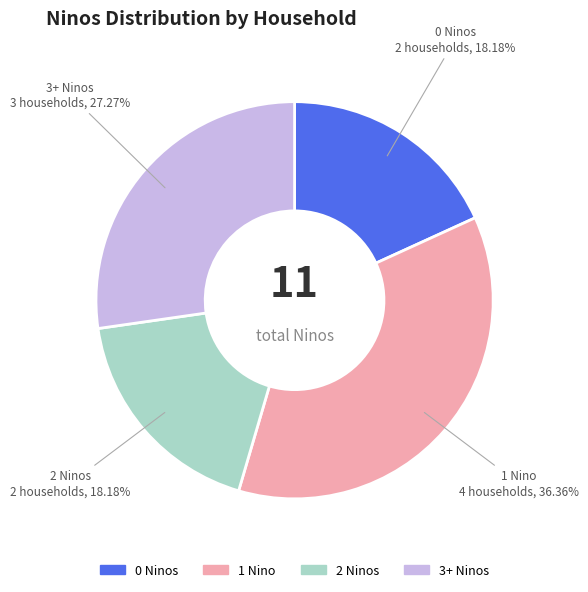

Which slice is the largest?

1 Nino